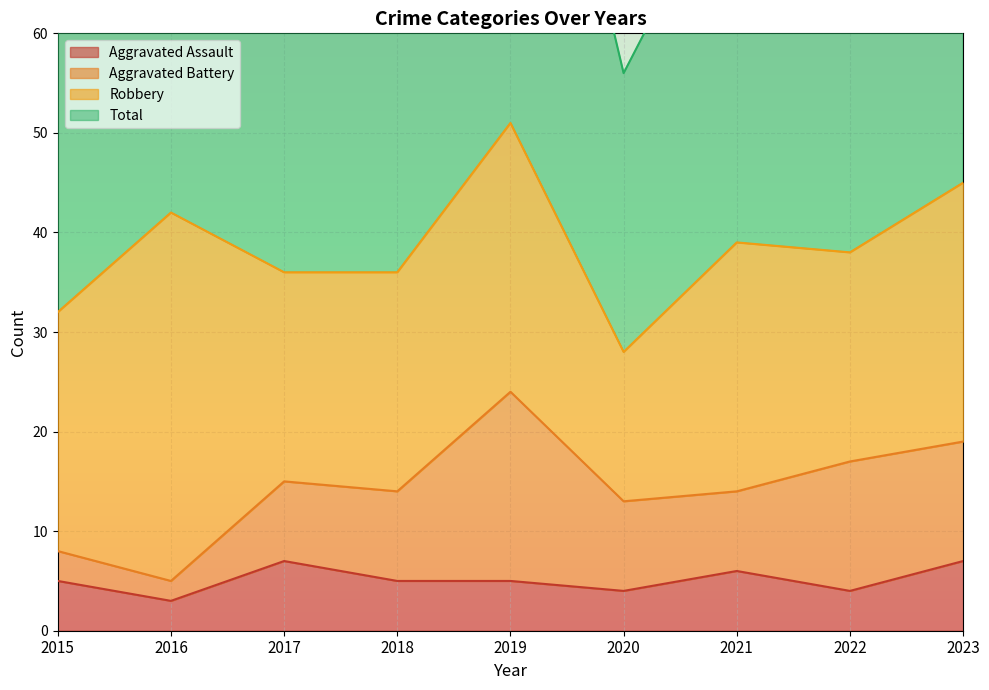

Read the Total value at 2016, to the nearest 10.

80